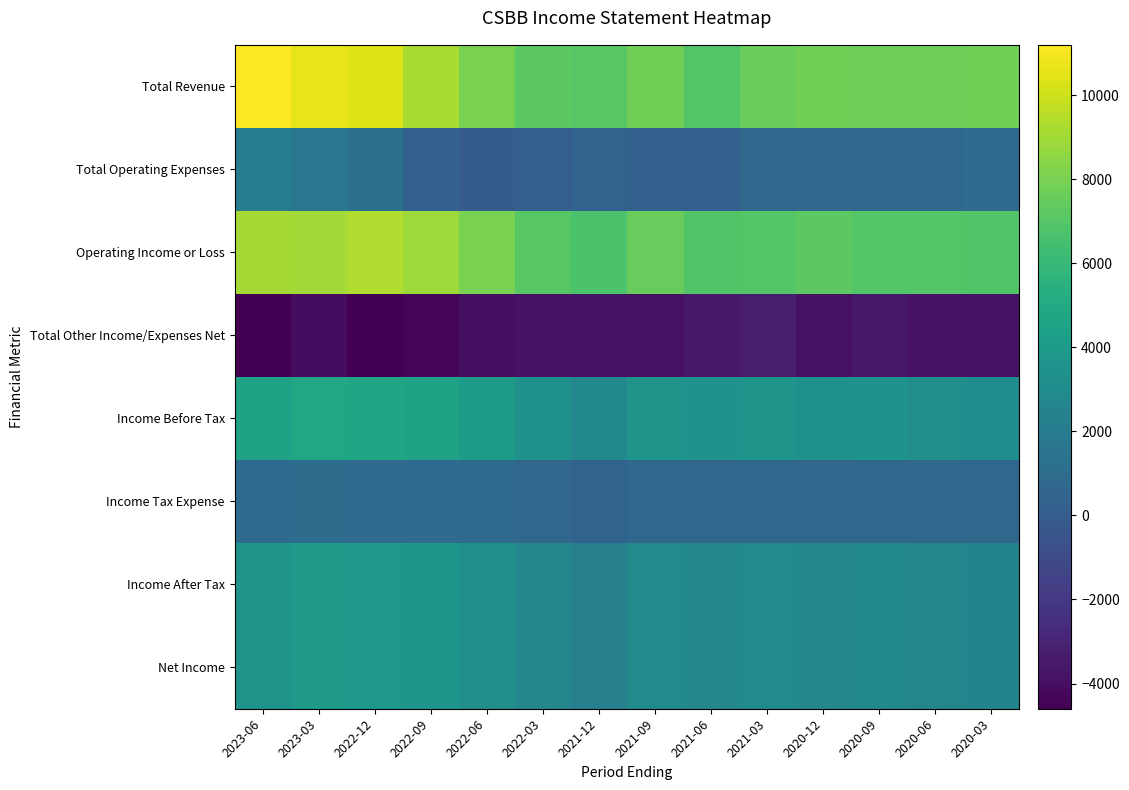

What is the difference between the highest and lowest values at 2022-12?

15000